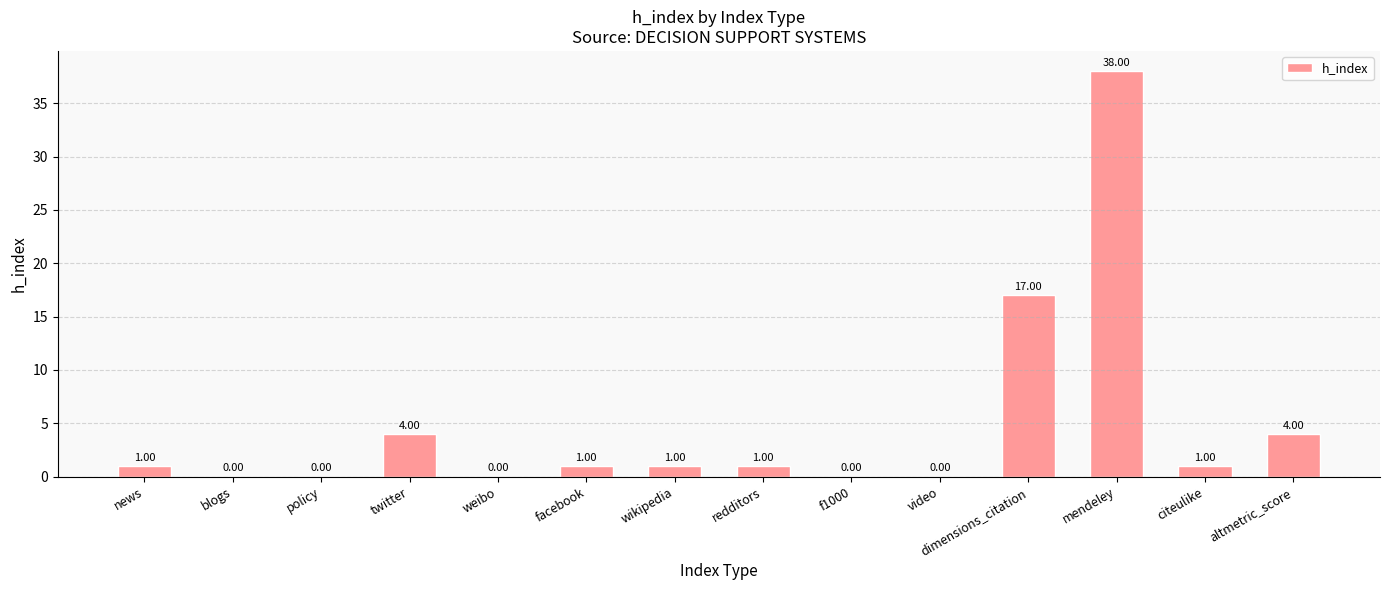

Reading right to left, what are all the values shown in this chart?

4	1	38	17	0	0	1	1	1	0	4	0	0	1